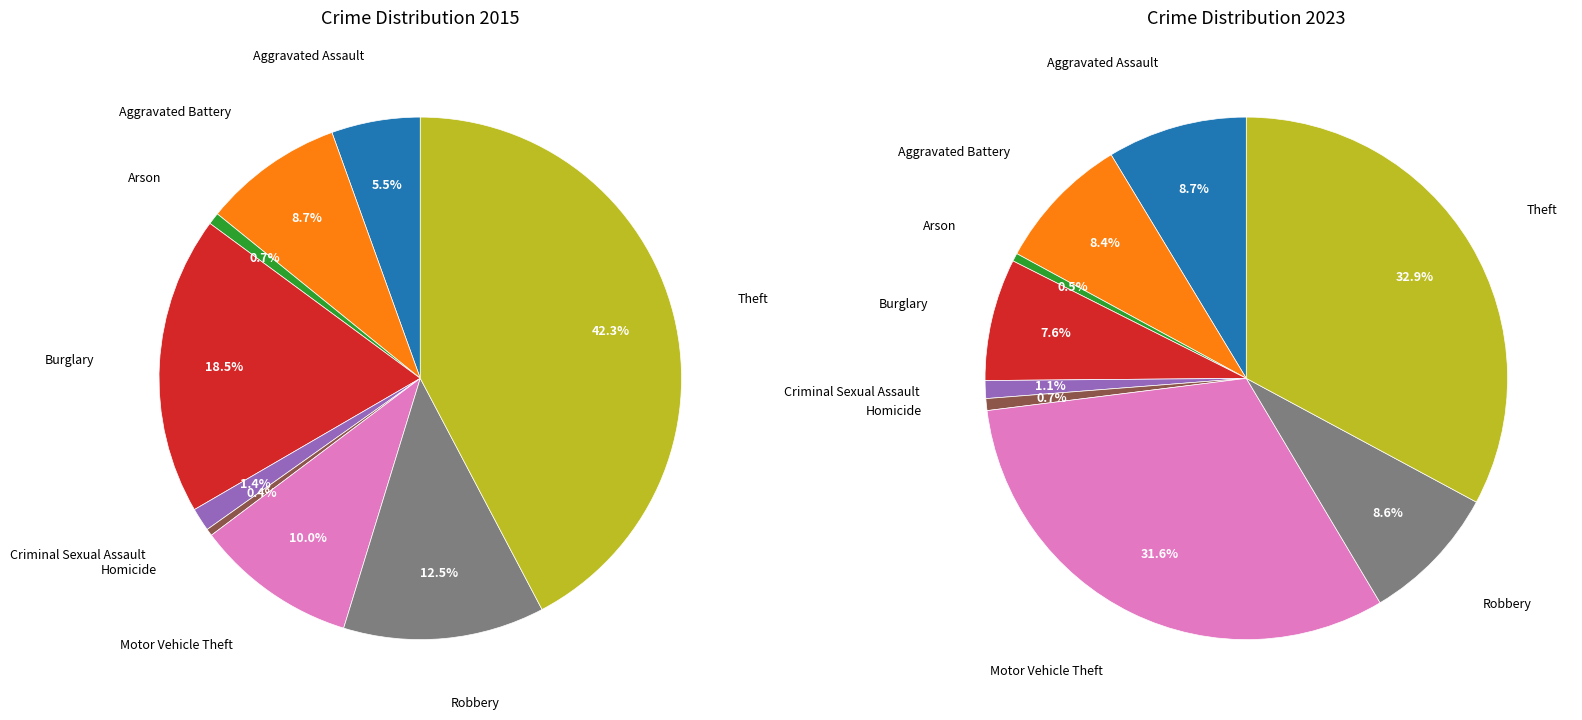

To the nearest percent, what percentage of the pie is 4?

1%